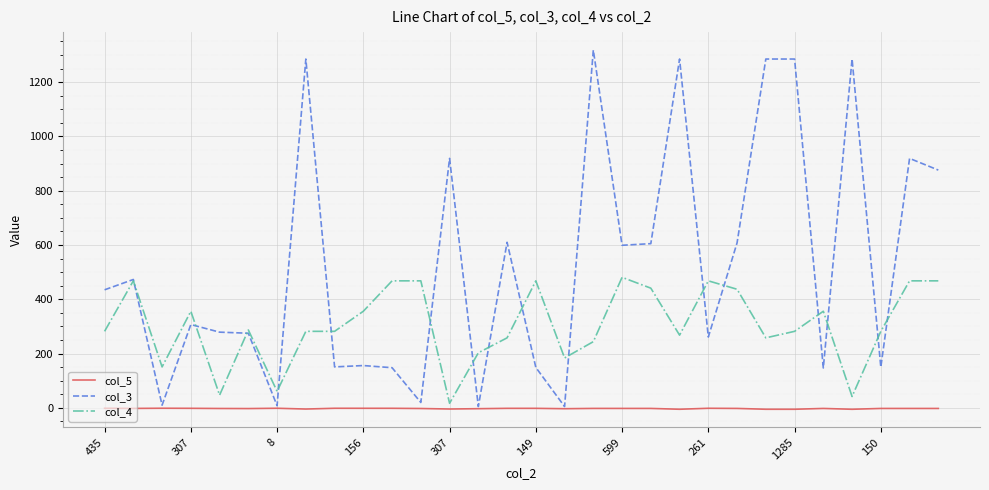

Rank the series by their average value, from highest to lowest.

col_3, col_4, col_5